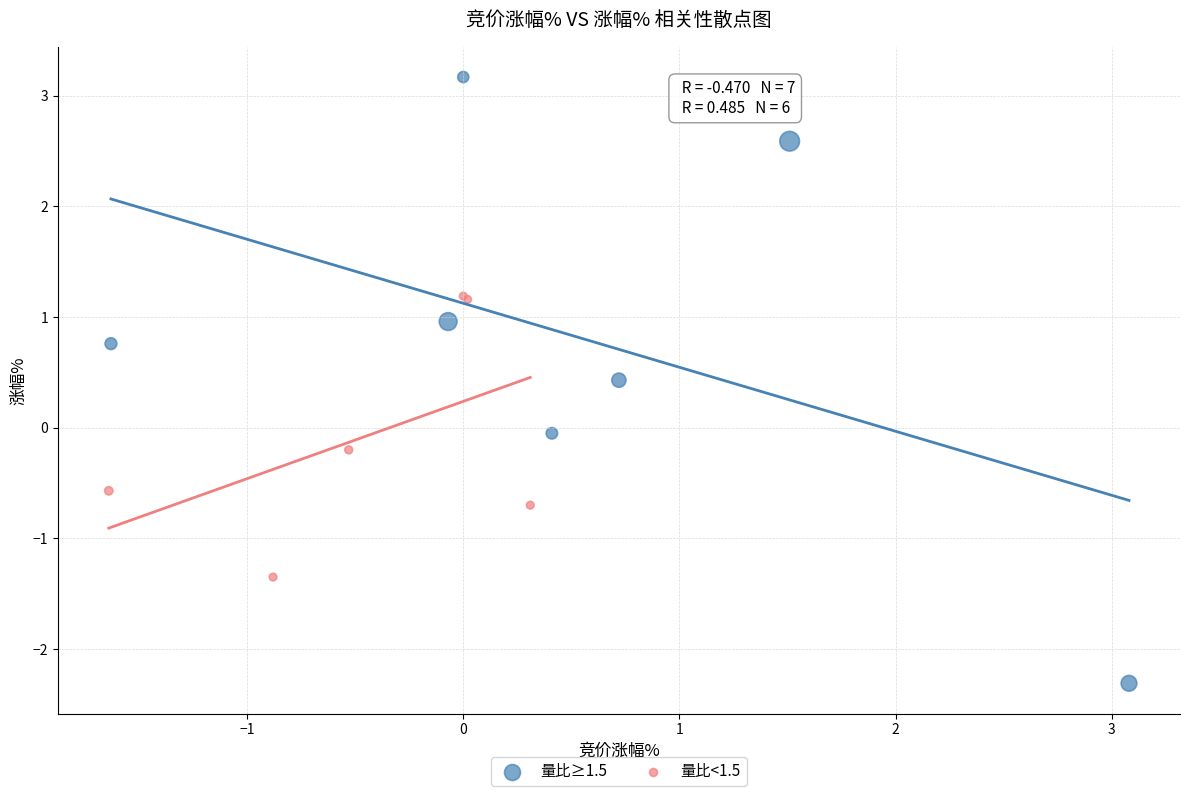

Which series reaches the minimum Y coordinate?

量比≥1.5